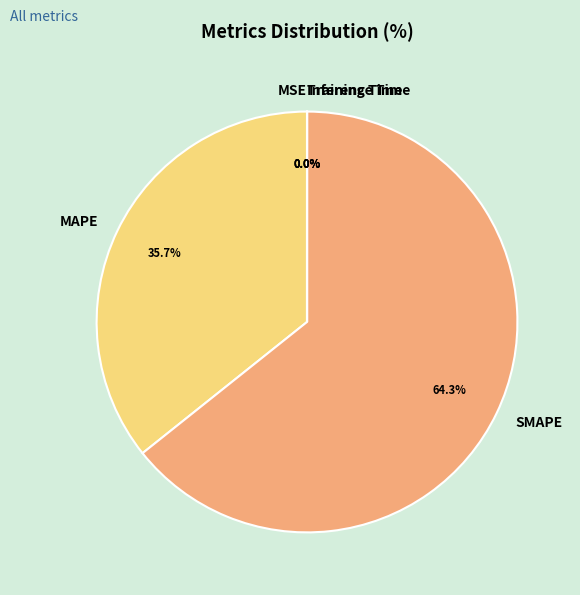

What percentage do SMAPE and MAPE together represent?

100.0%